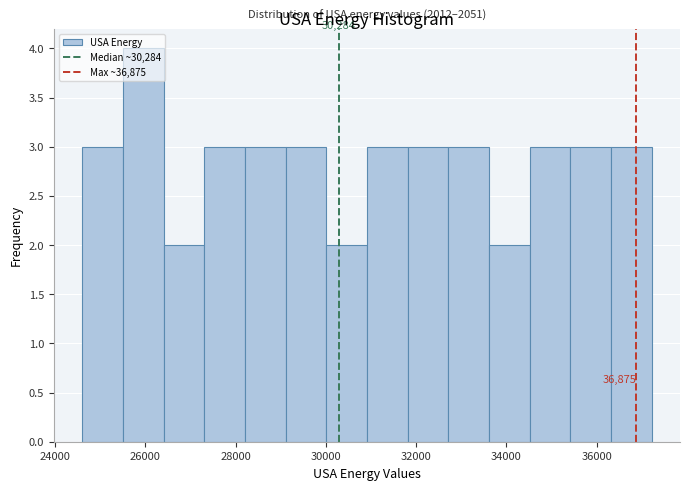

Which range on the x-axis has the tallest bar?

25600 to 26400